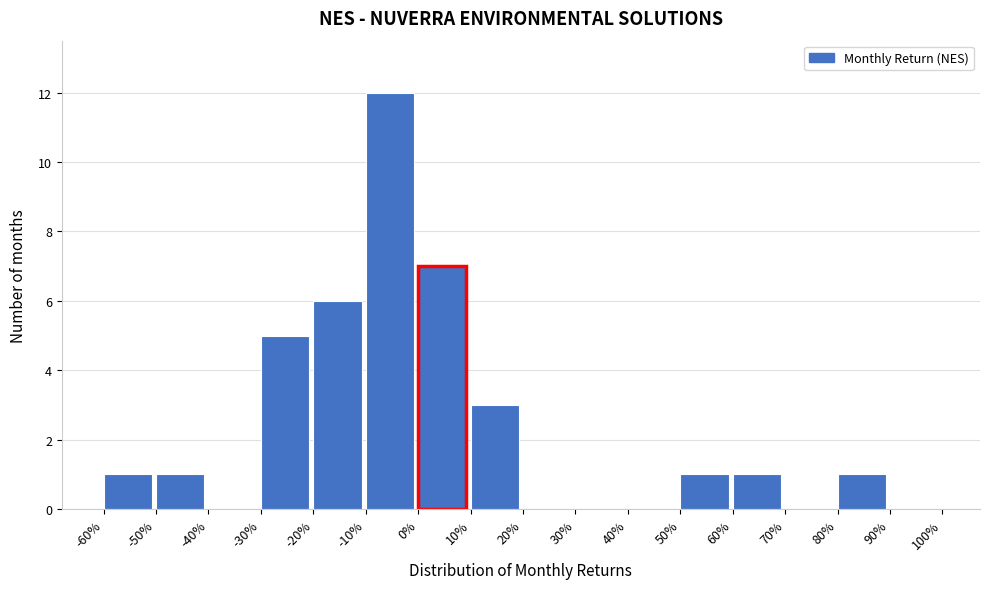

Reading left to right, extract all data points from this chart.

-60%=1	-50%=1	-40%=0	-30%=5	-20%=6	-10%=12	0%=7	10%=3	20%=0	30%=0	40%=0	50%=1	60%=1	70%=0	80%=1	90%=0